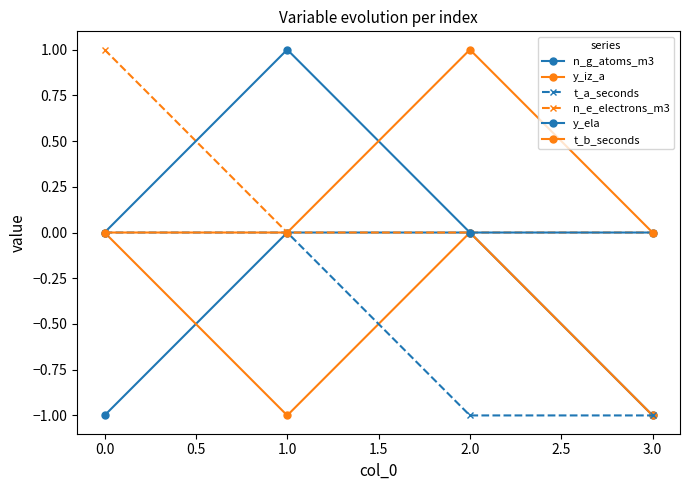

Does the chart have visible grid lines?

No